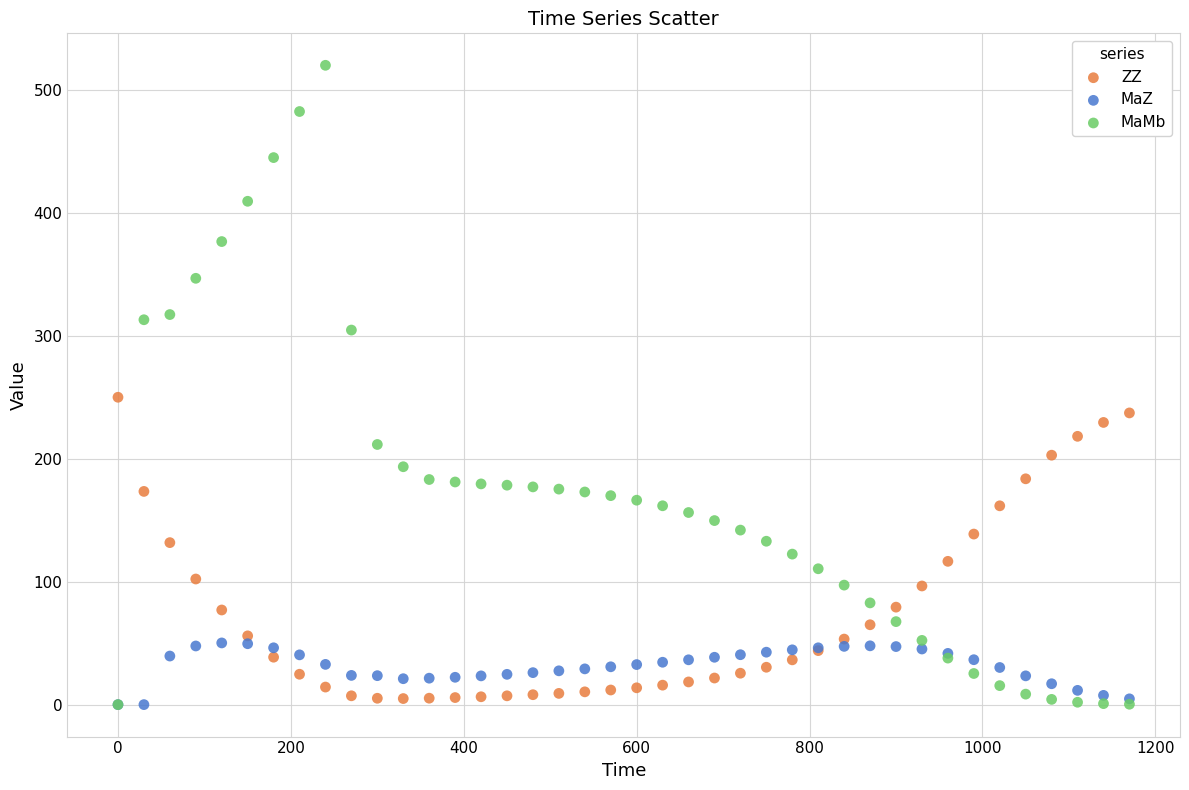

Which series contains the highest Y value?

MaMb